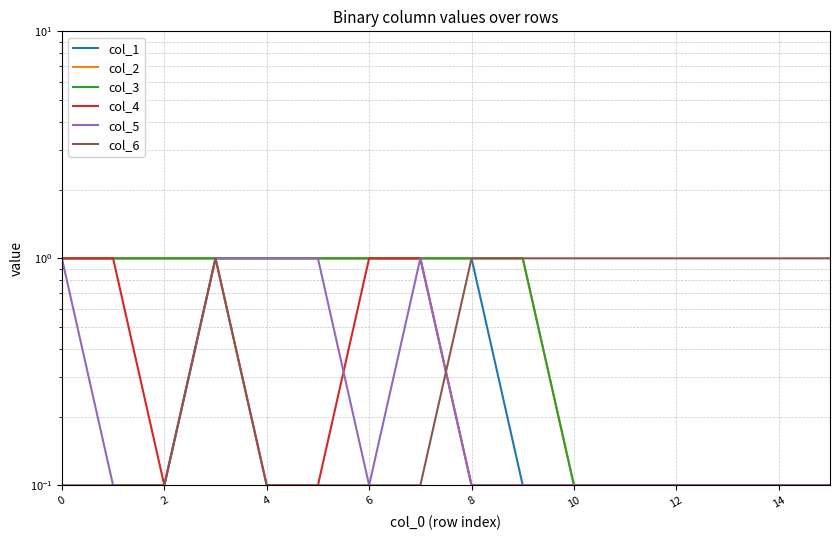

What is the total value across all series at 0?

5.1